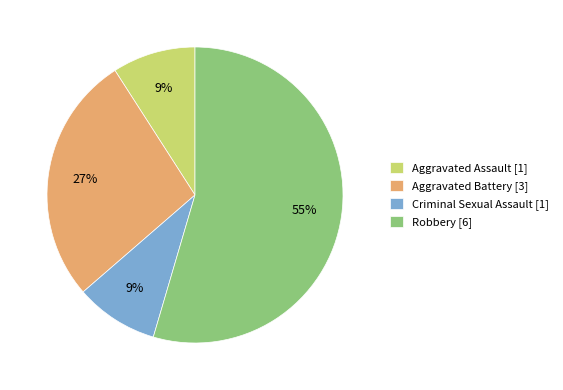

Is it true that Aggravated Battery [3] is 27% of the pie?

True